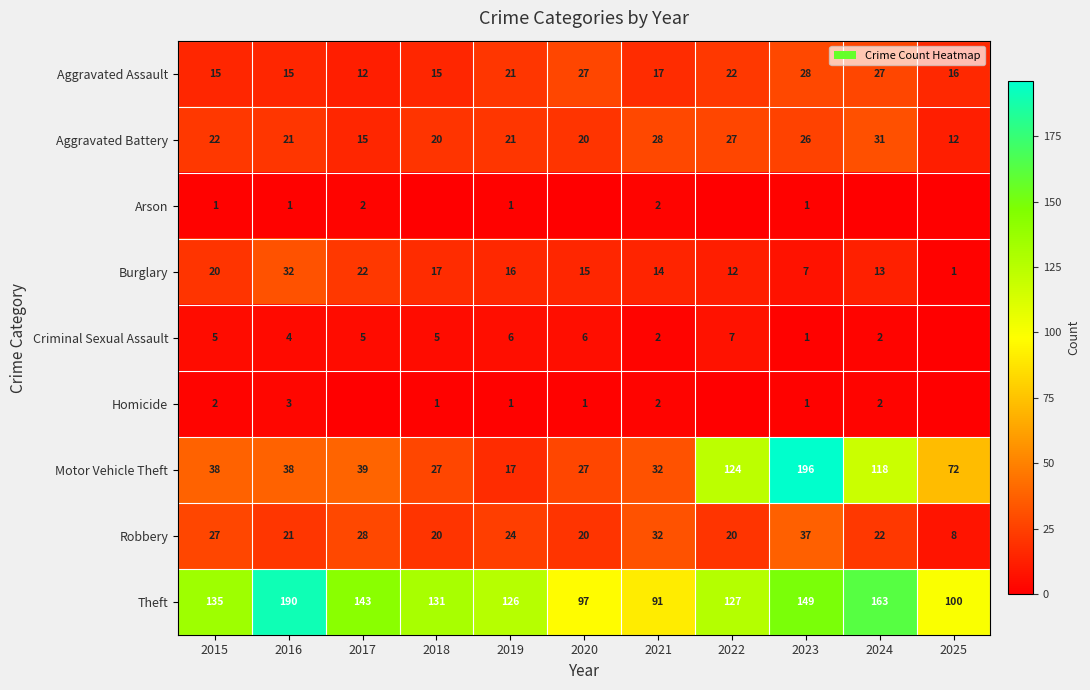

The Burglary series shows 22 at 2017. True or false?

True